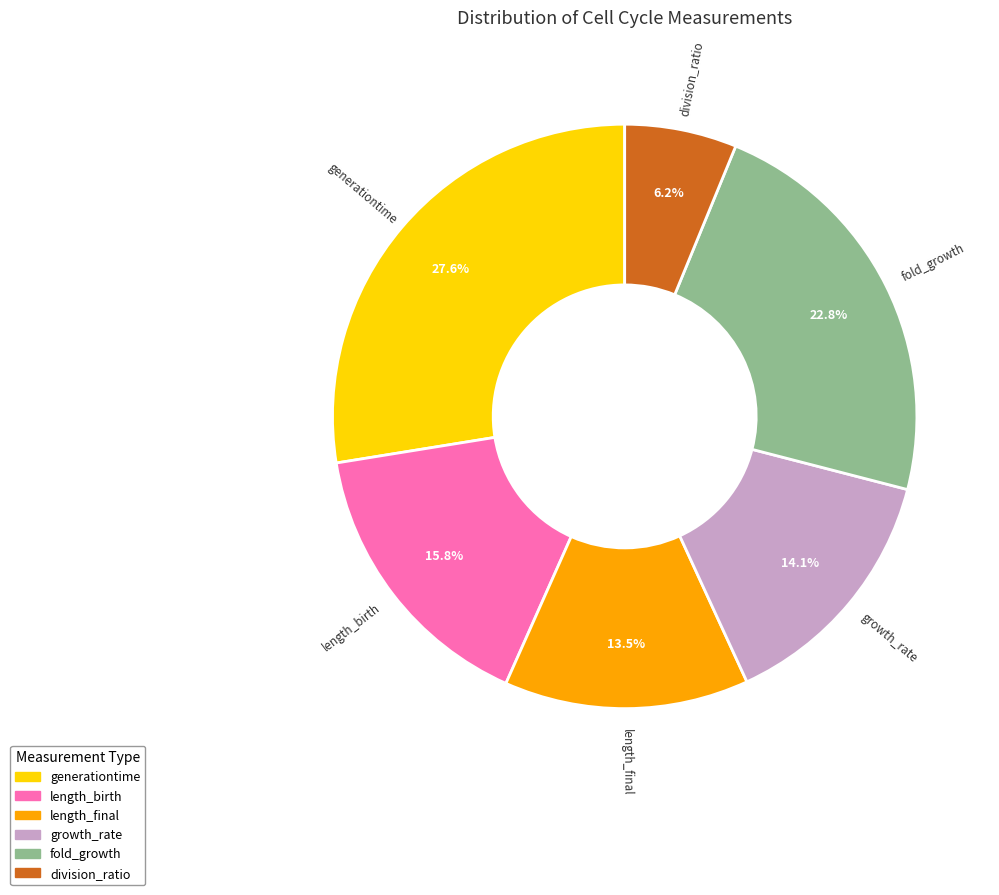

To the nearest percent, what is the combined percentage of division_ratio and fold_growth?

29%